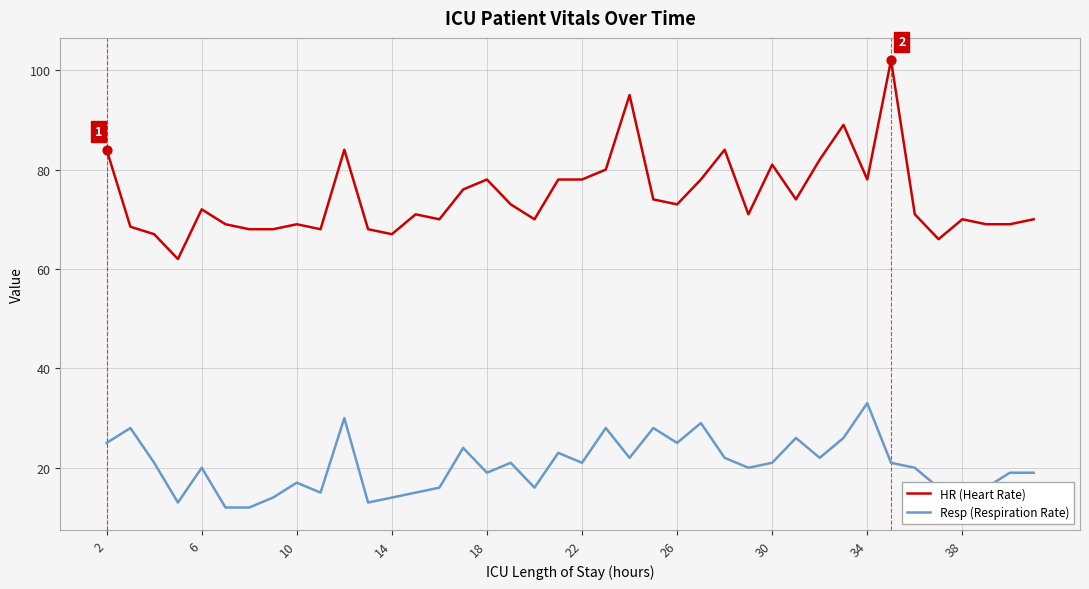

What are all the series names shown in the legend?

HR (Heart Rate), Resp (Respiration Rate)